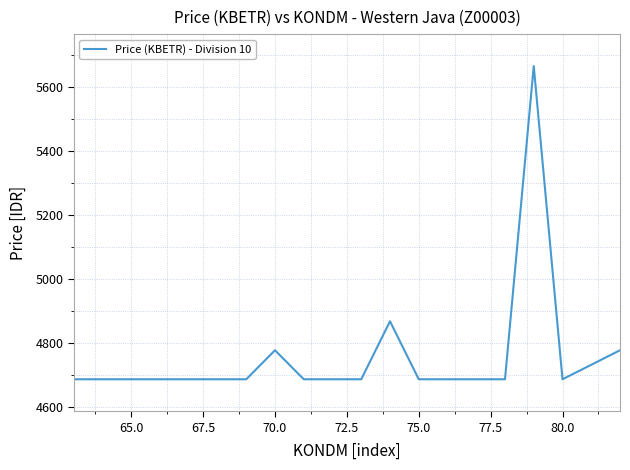

What is the difference between the maximum and minimum values?

979.1